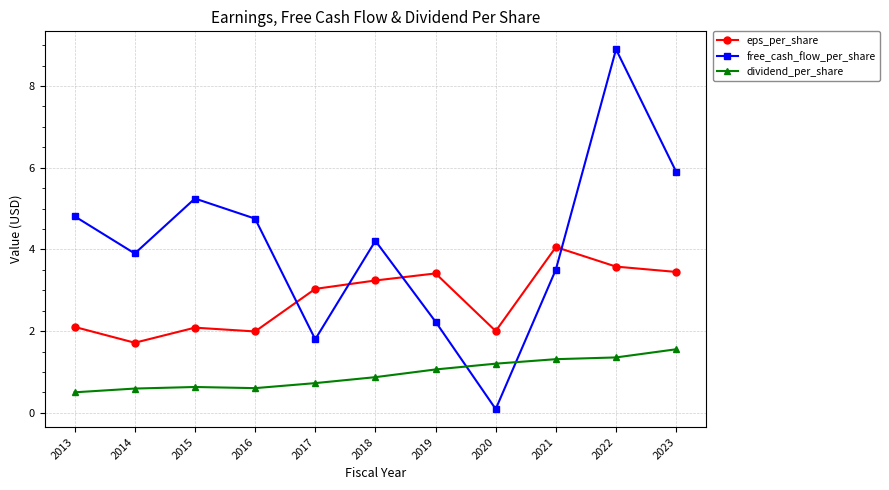

Reading right to left, extract all data points from this chart.

eps_per_share: 3.4	3.6	4.1	2.0	3.4	3.2	3.0	2.0	2.1	1.7	2.1
free_cash_flow_per_share: 5.9	8.9	3.5	0.1	2.2	4.2	1.8	4.8	5.2	3.9	4.8
dividend_per_share: 1.6	1.4	1.3	1.2	1.1	0.9	0.7	0.6	0.6	0.6	0.5